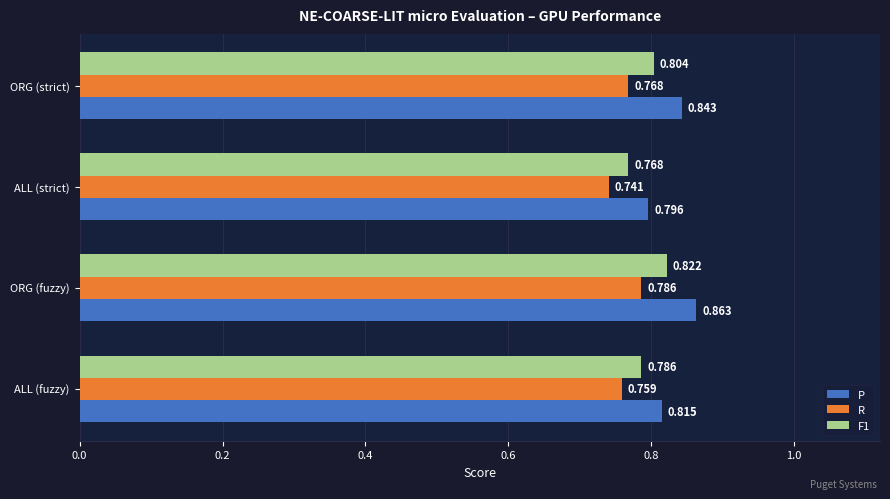

At which label does R reach its minimum?

ALL (strict)